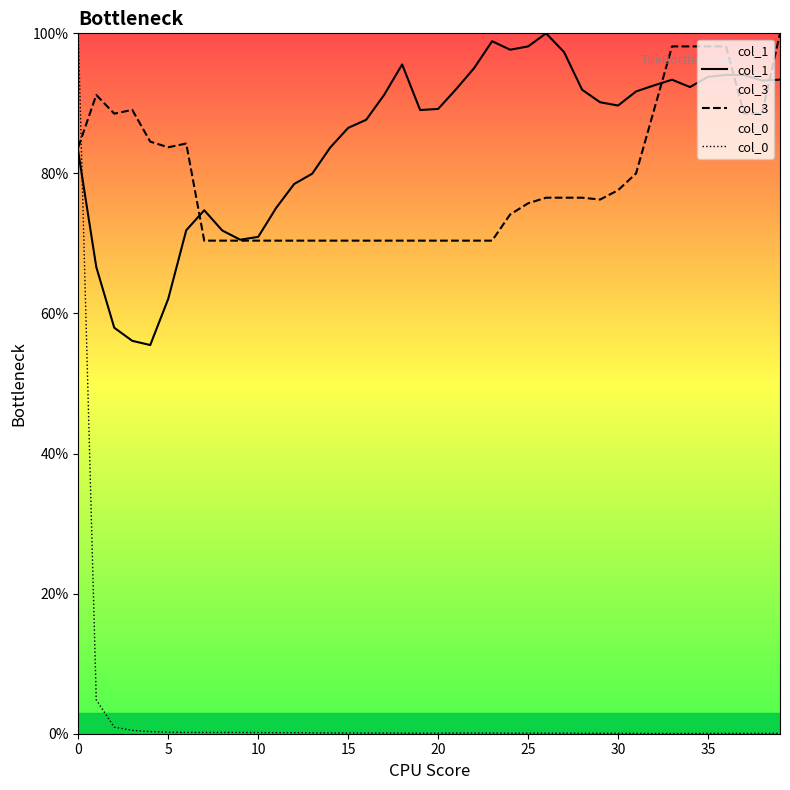

What is the maximum value shown in the chart?

100.0